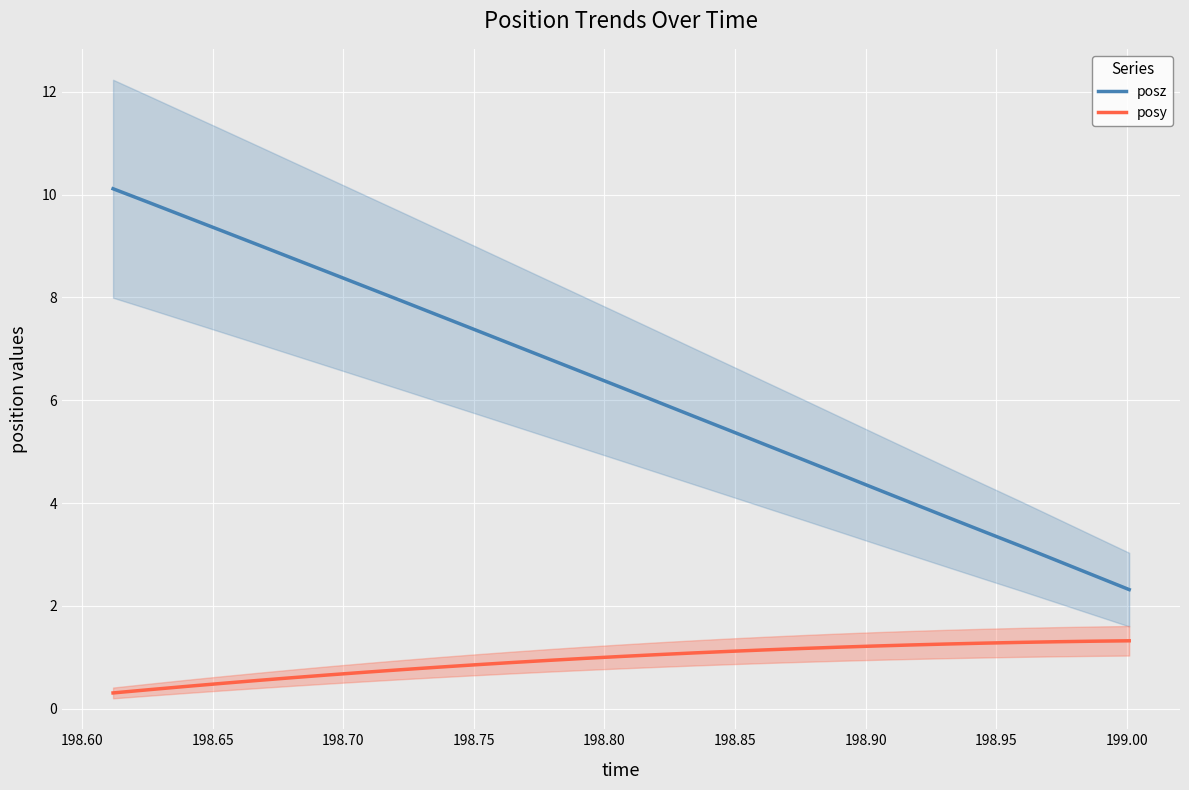

What is the sum of all posz values?

180.9